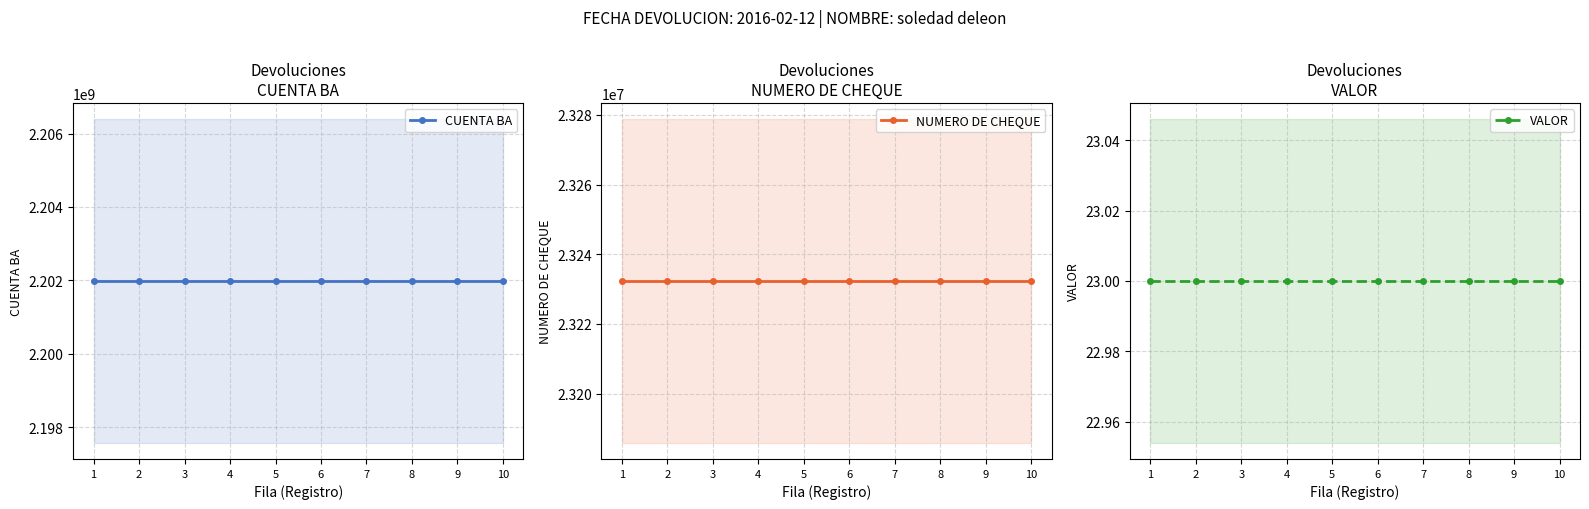

What is the value of the NUMERO DE CHEQUE point at the 2nd from the left?

23232344